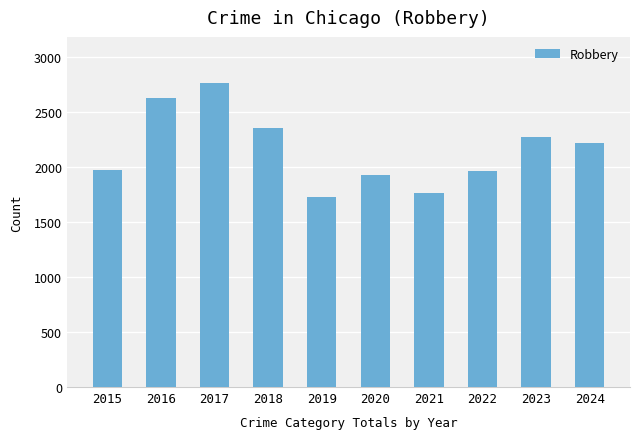

Reading left to right, list all the values displayed in this chart.

2015=1975	2016=2629	2017=2769	2018=2356	2019=1730	2020=1932	2021=1761	2022=1962	2023=2271	2024=2217